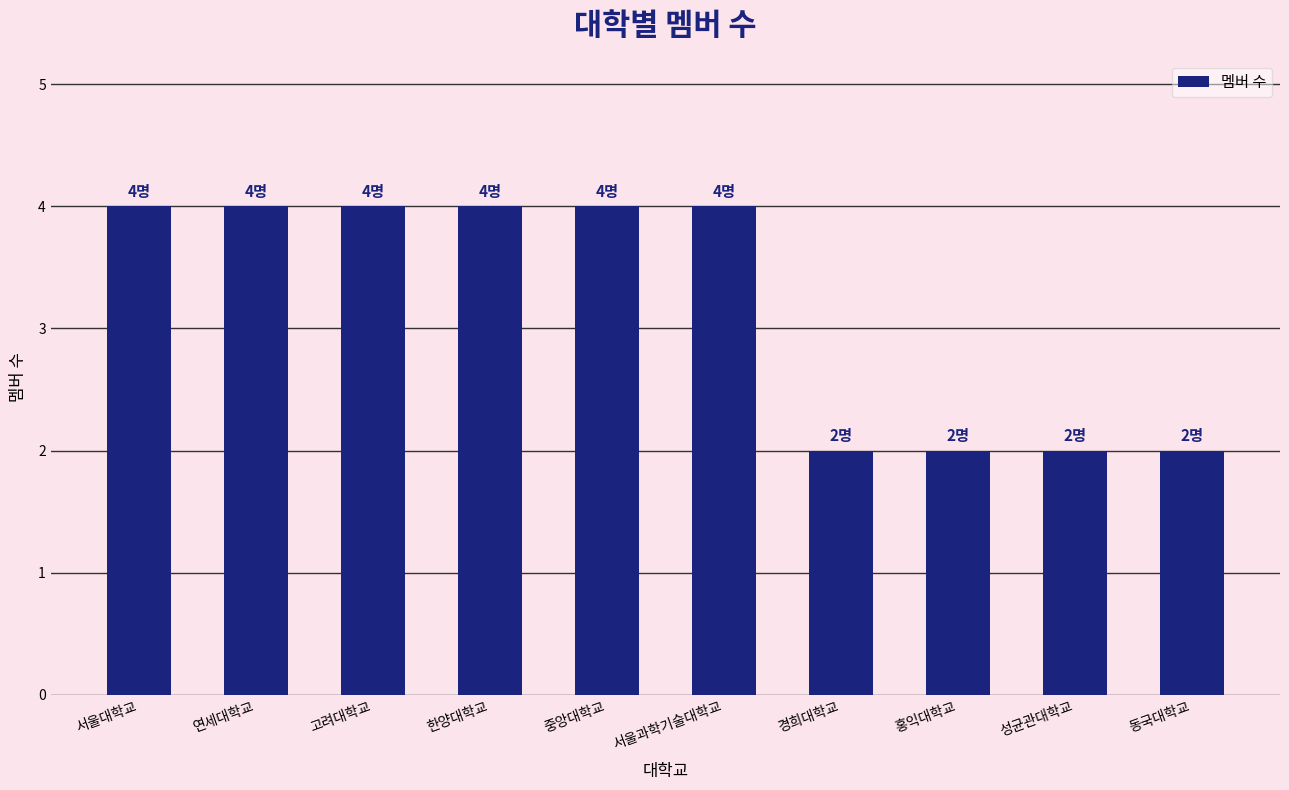

What is the minimum value shown in the chart?

2